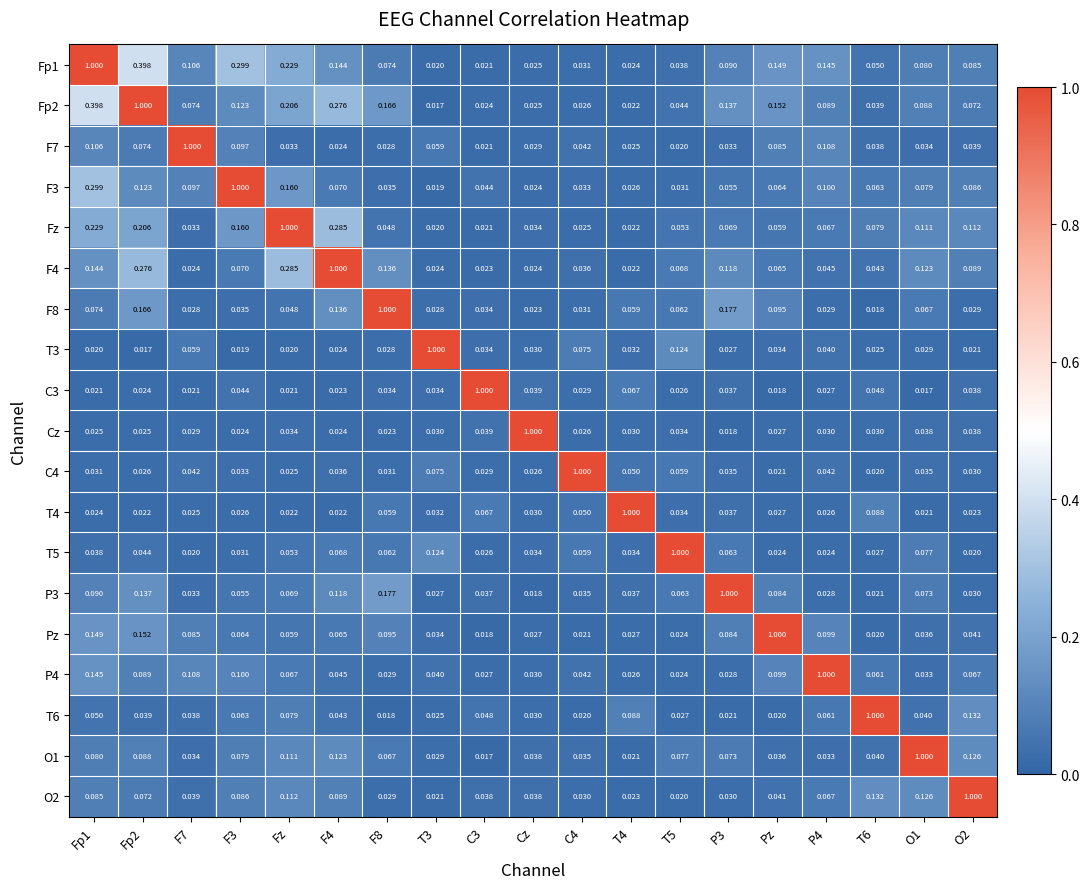

Is the value of O1 at Fp2 greater than the value of T4 at Cz?

Yes